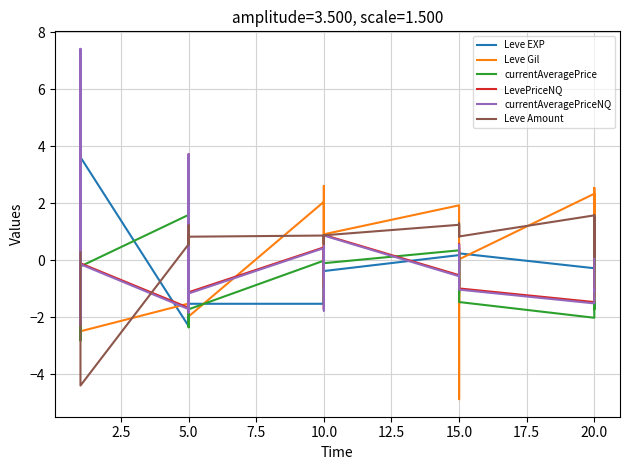

How many interior local peaks does the Leve Gil series have?

10